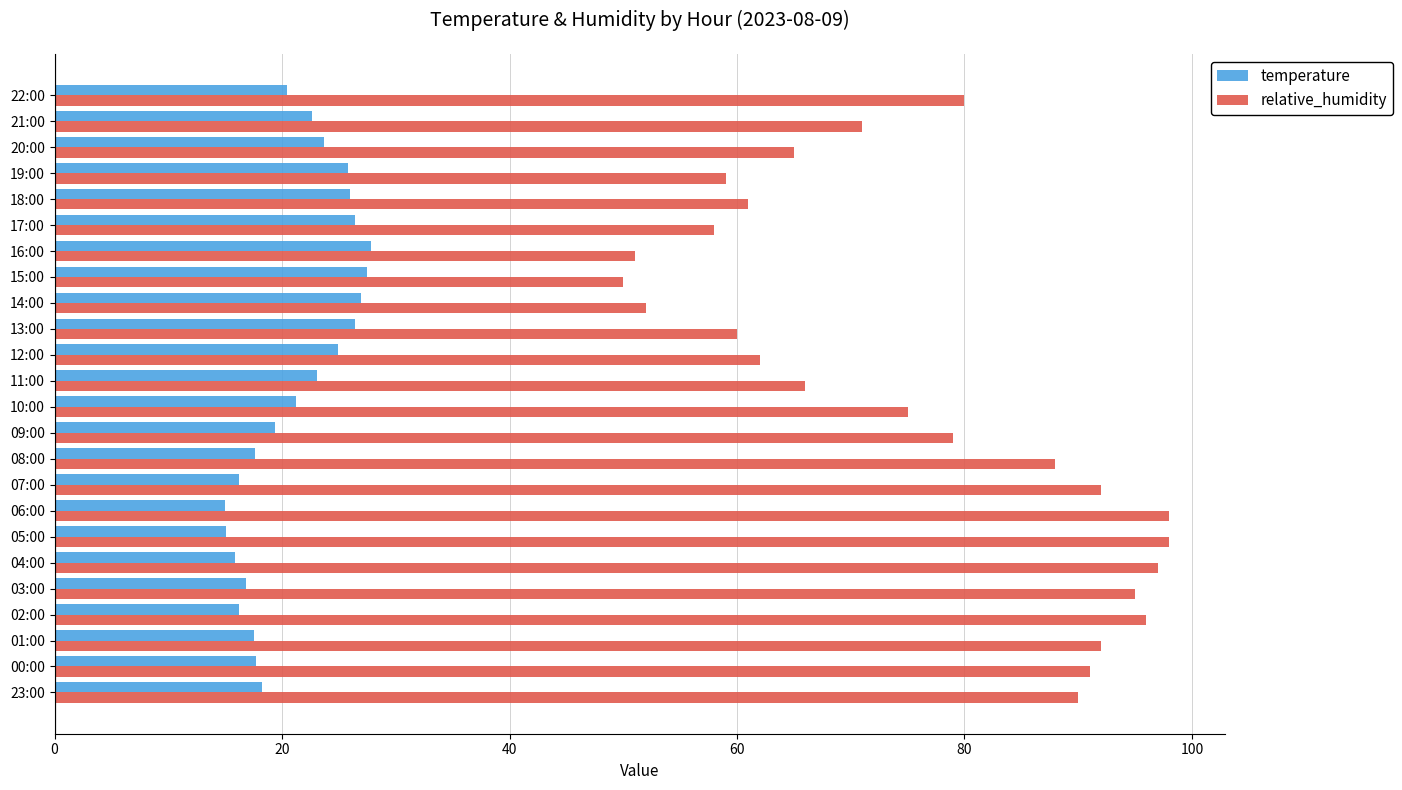

Count the number of data series in this chart.

2